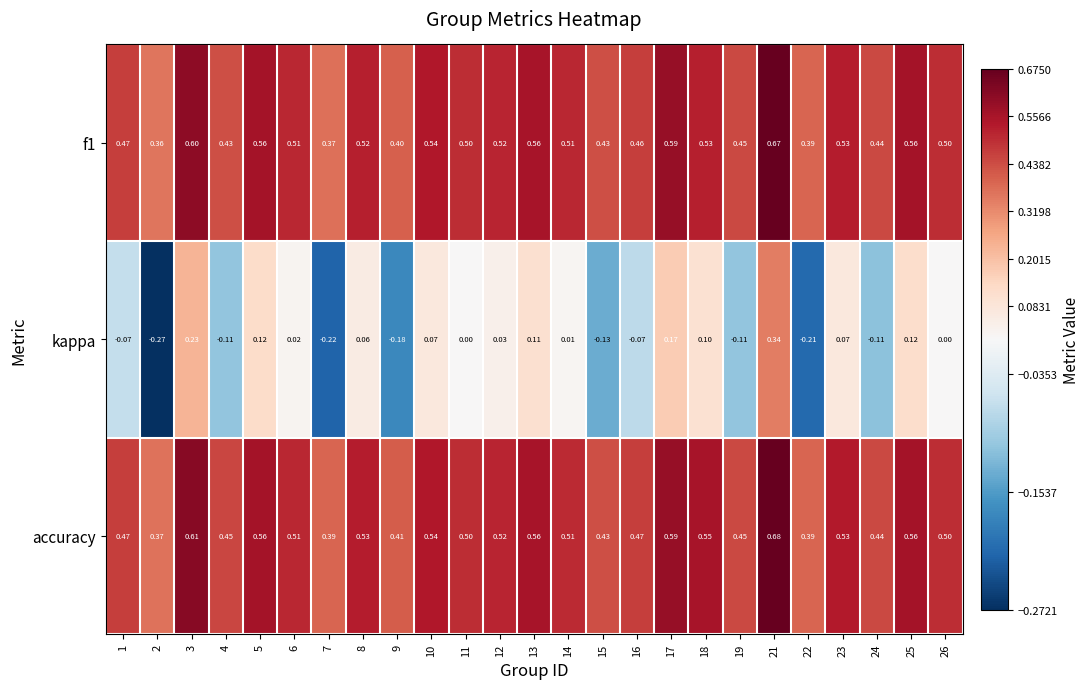

Which series has the largest total across all categories?

accuracy